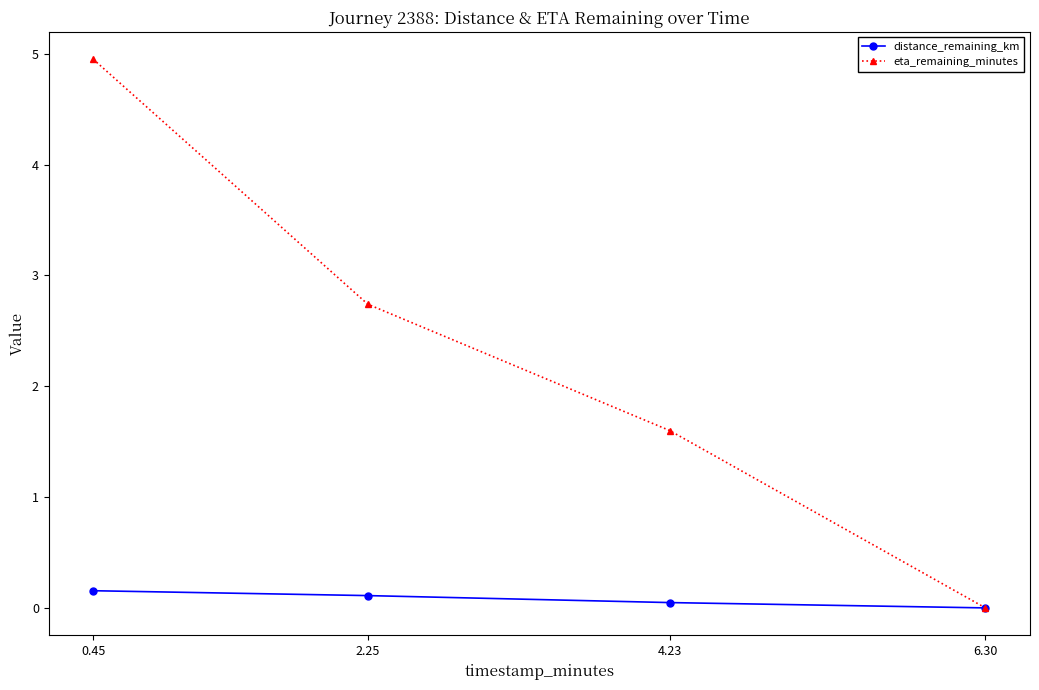

How many lines are shown in the chart?

2